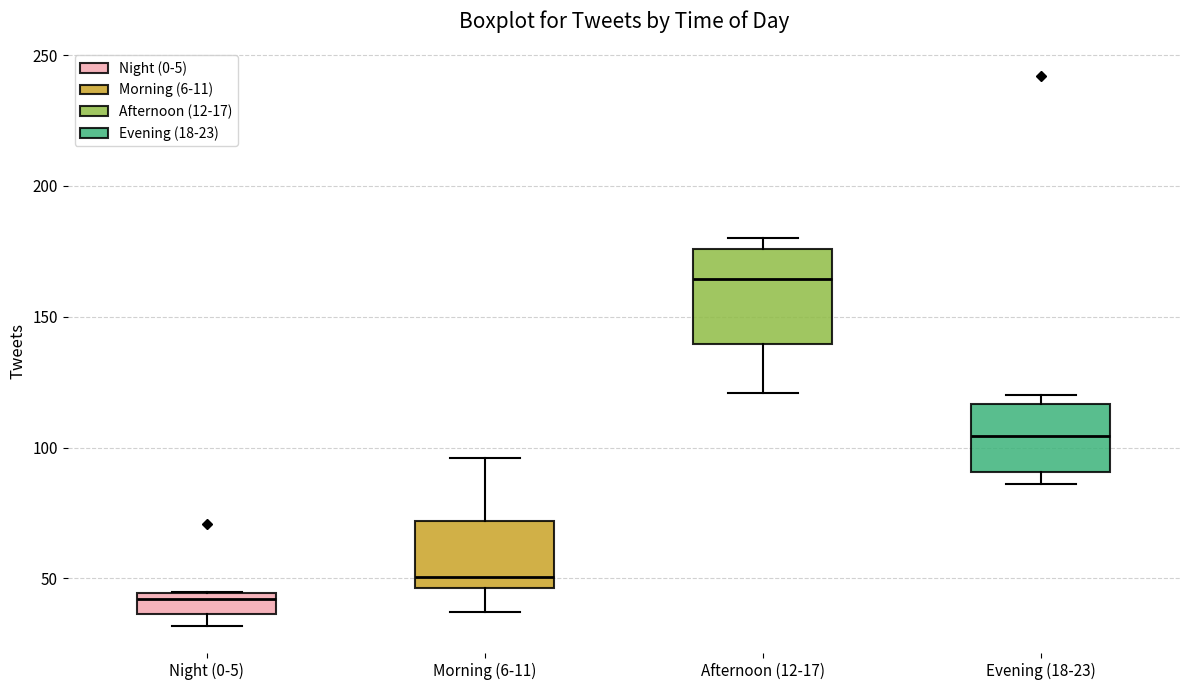

Comparing the boxes themselves (not the whiskers), which one is the tallest?

Afternoon (12-17)